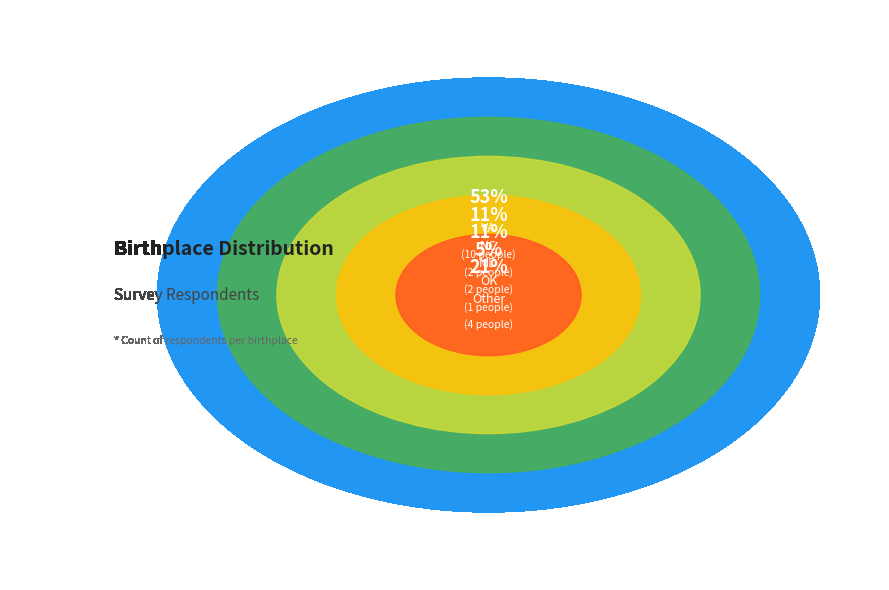

Is there a majority slice in this chart?

Yes